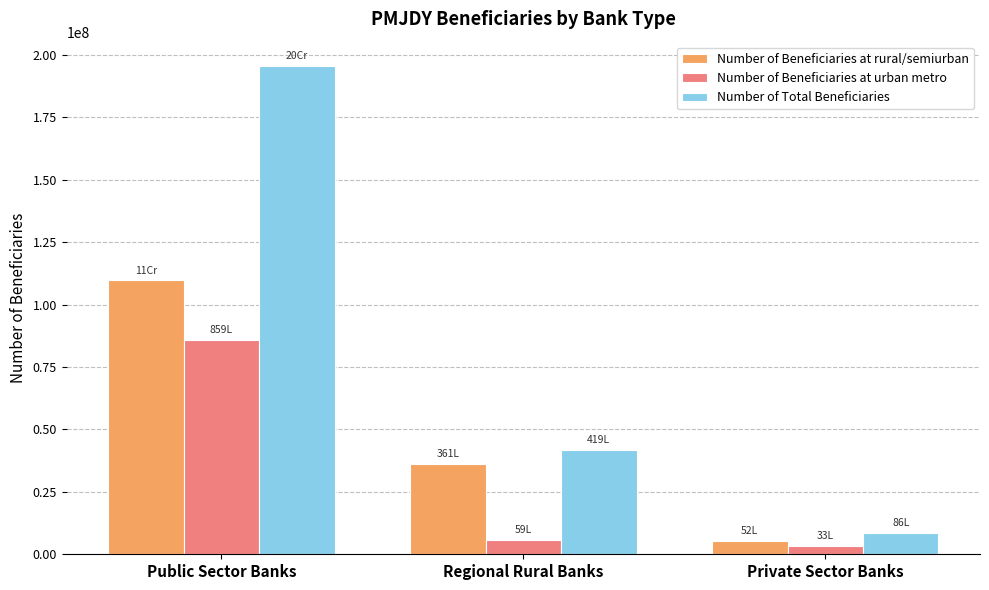

Which series has the largest total across all categories?

Number of Total Beneficiaries